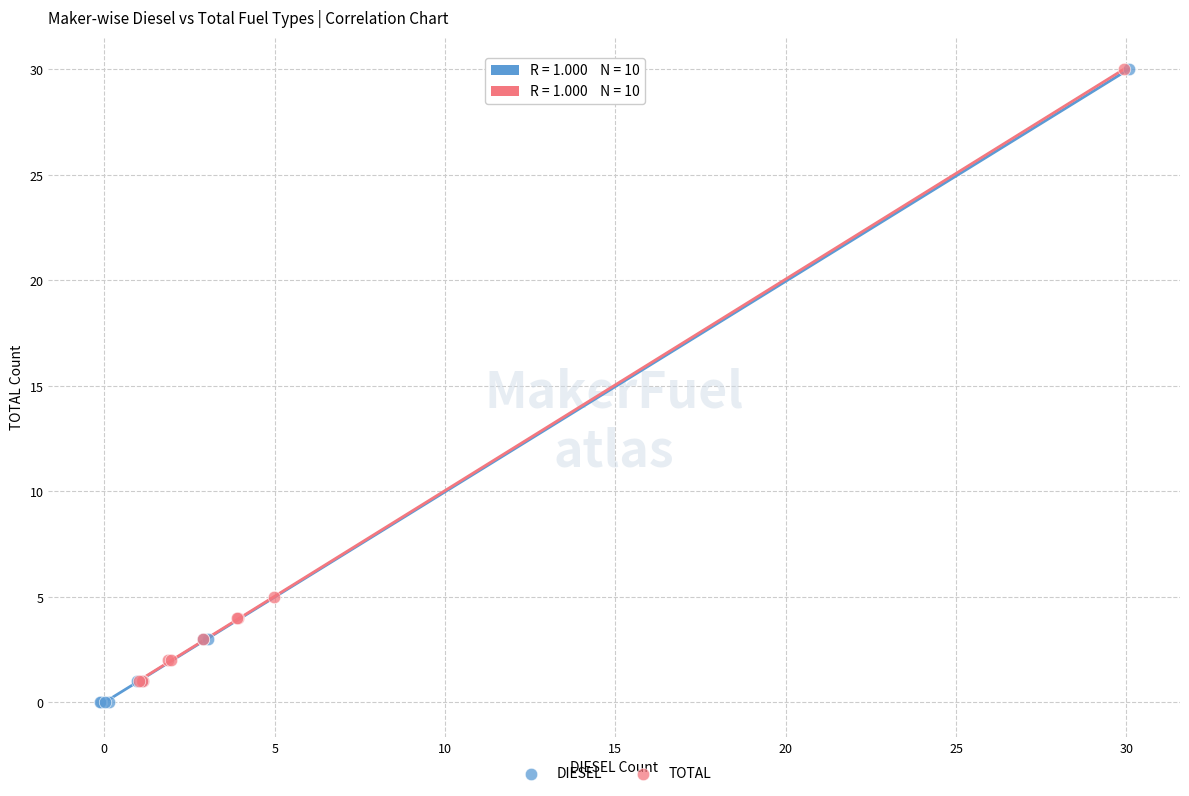

Which series has the widest spread of Y values?

DIESEL